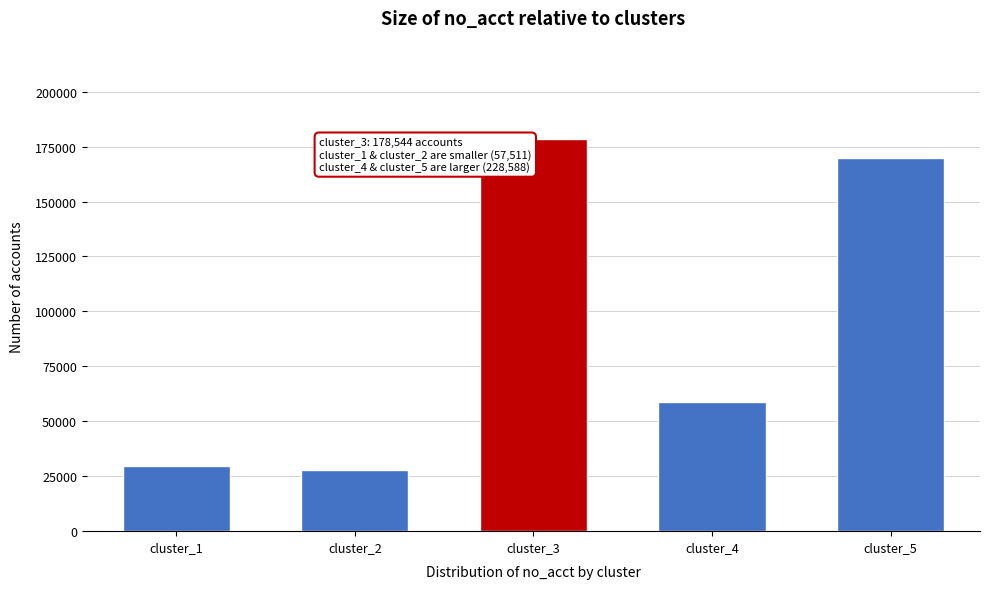

Reading left to right, transcribe all the data shown in this chart.

29775	27736	178544	58890	169698